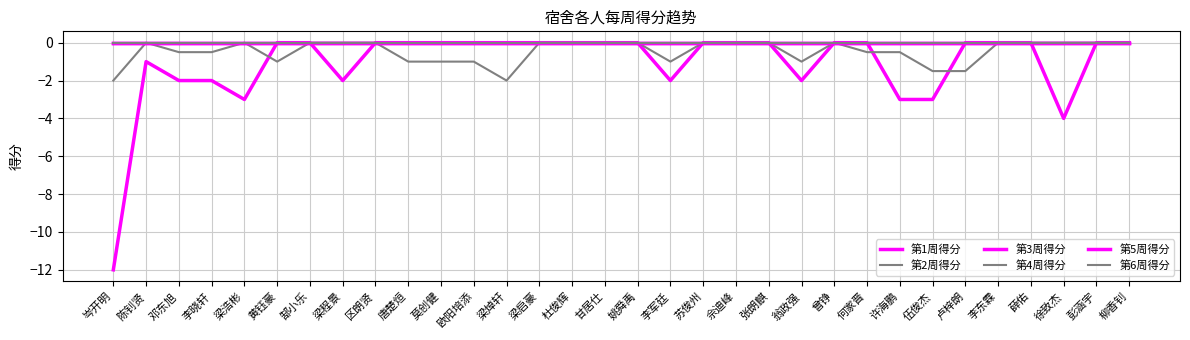

Does the chart have visible grid lines?

Yes